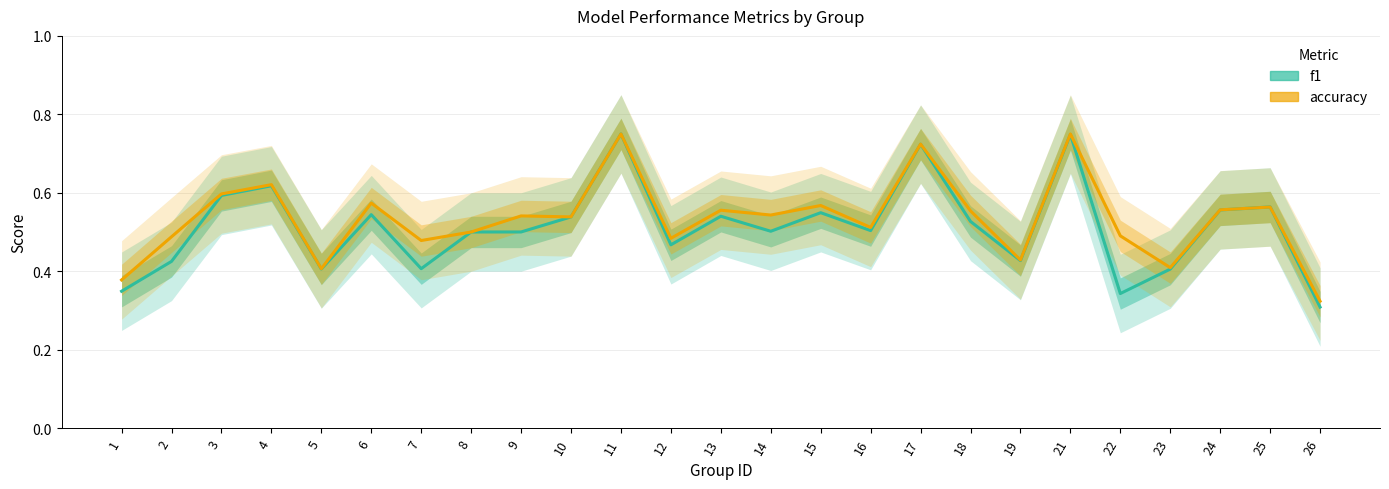

How many lines are shown in the chart?

2